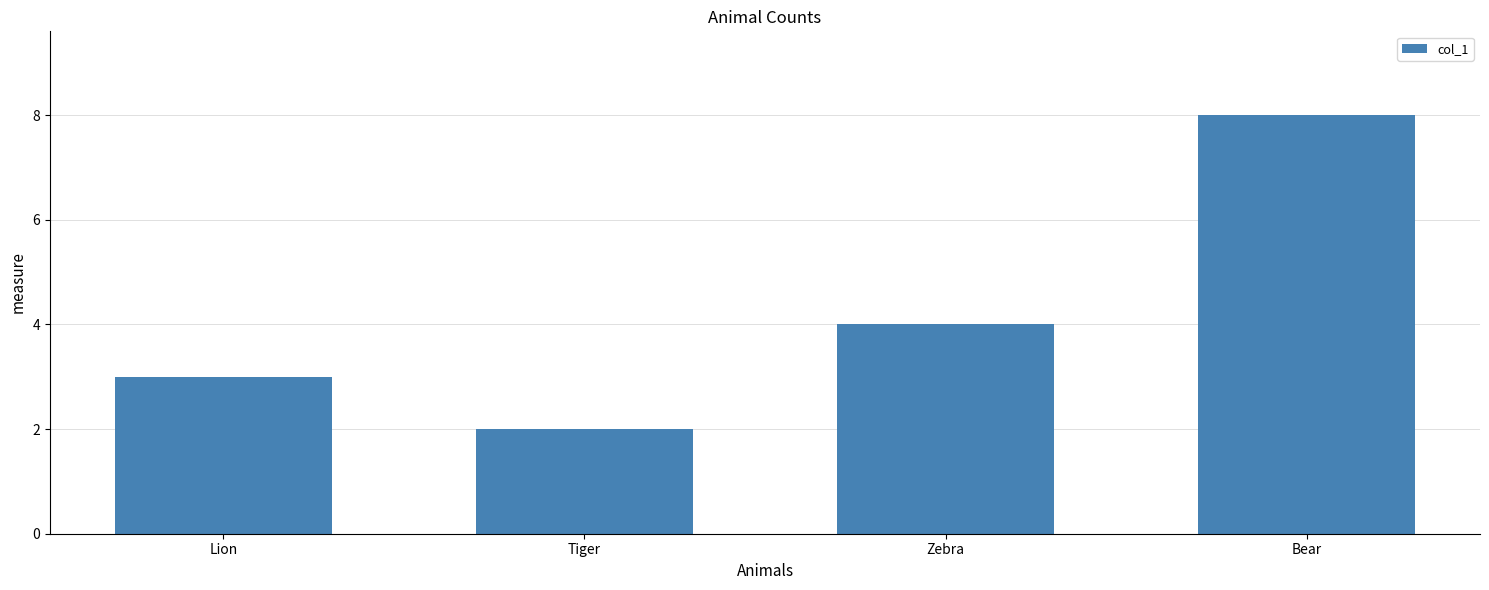

Rank the categories by value from highest to lowest.

Bear, Zebra, Lion, Tiger